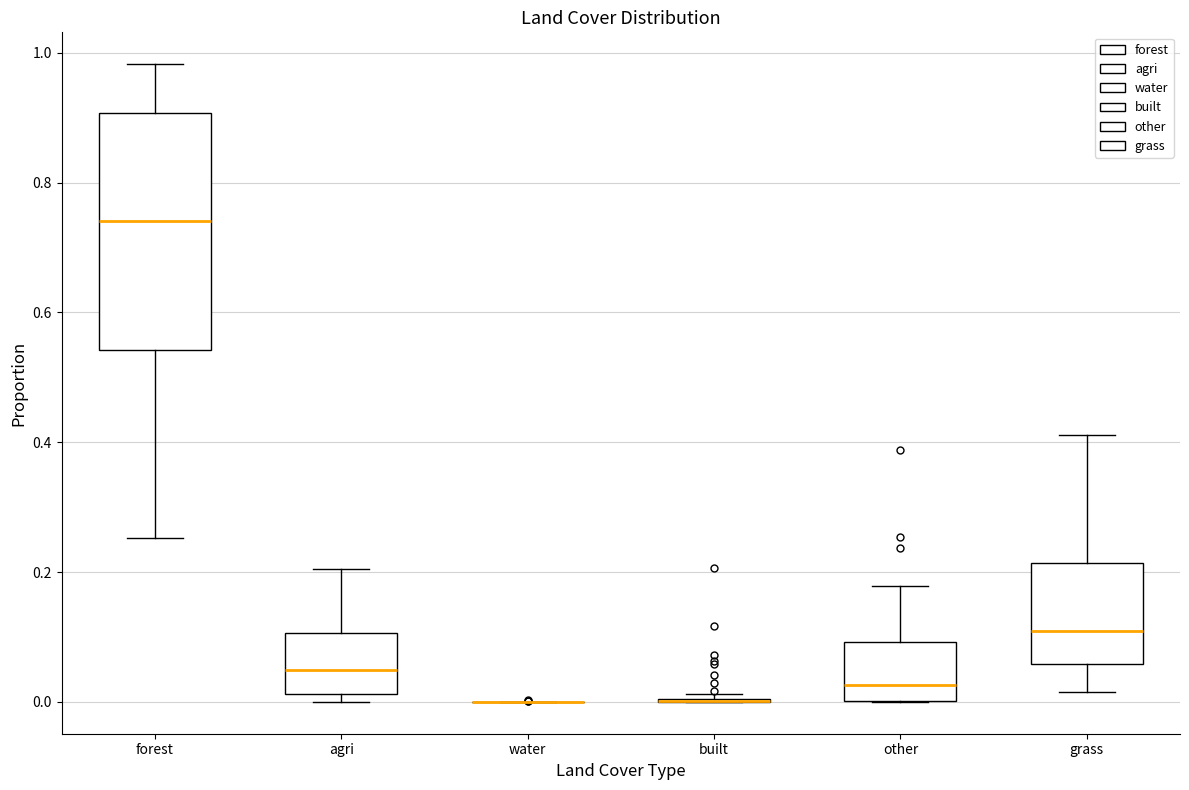

Reading left to right, transcribe this box plot: for each box, give where its median line is, the range the box spans, and where its two whiskers end, as read against the y-axis. The values are not printed on the chart, so give them approximately, as read against the axis.

forest: median 0.74, box 0.54 to 0.90, whiskers 0.26 to 0.98
agri: median 0.04, box 0.02 to 0.10, whiskers 0.00 to 0.20
water: box collapsed to a line at 0.00, whiskers 0.00 to 0.00
built: box collapsed to a line at 0.00, whiskers 0.00 to 0.02
other: median 0.02, box 0.00 to 0.10, whiskers 0.00 to 0.18
grass: median 0.10, box 0.06 to 0.22, whiskers 0.02 to 0.42